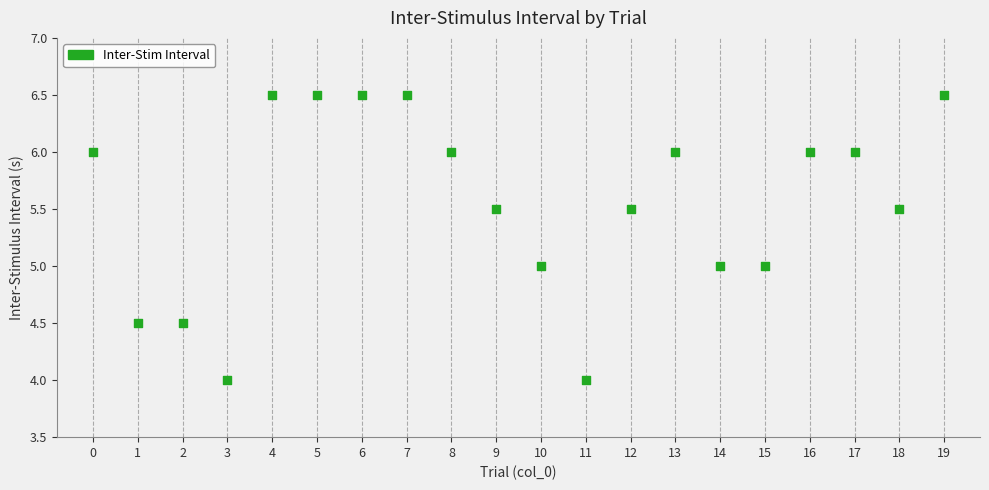

What is the range of Y values (max minus min)?

2.5